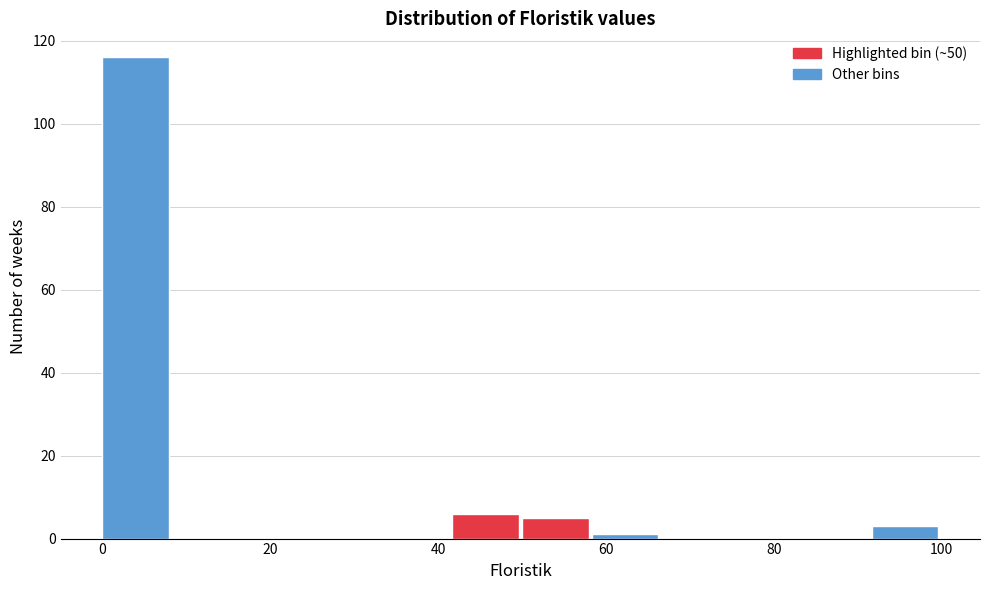

Reading left to right, list every bar in this chart as the range it spans on the x-axis followed by its height. Neither the bar edges nor the heights are printed on the chart, so give them approximately, as read against the axes.

0 to 8: 116
8 to 16: 0
16 to 26: 0
26 to 34: 0
34 to 42: 0
42 to 50: 6
50 to 58: 6
58 to 66: under 2
66 to 76: 0
76 to 84: 0
84 to 92: 0
92 to 100: 4